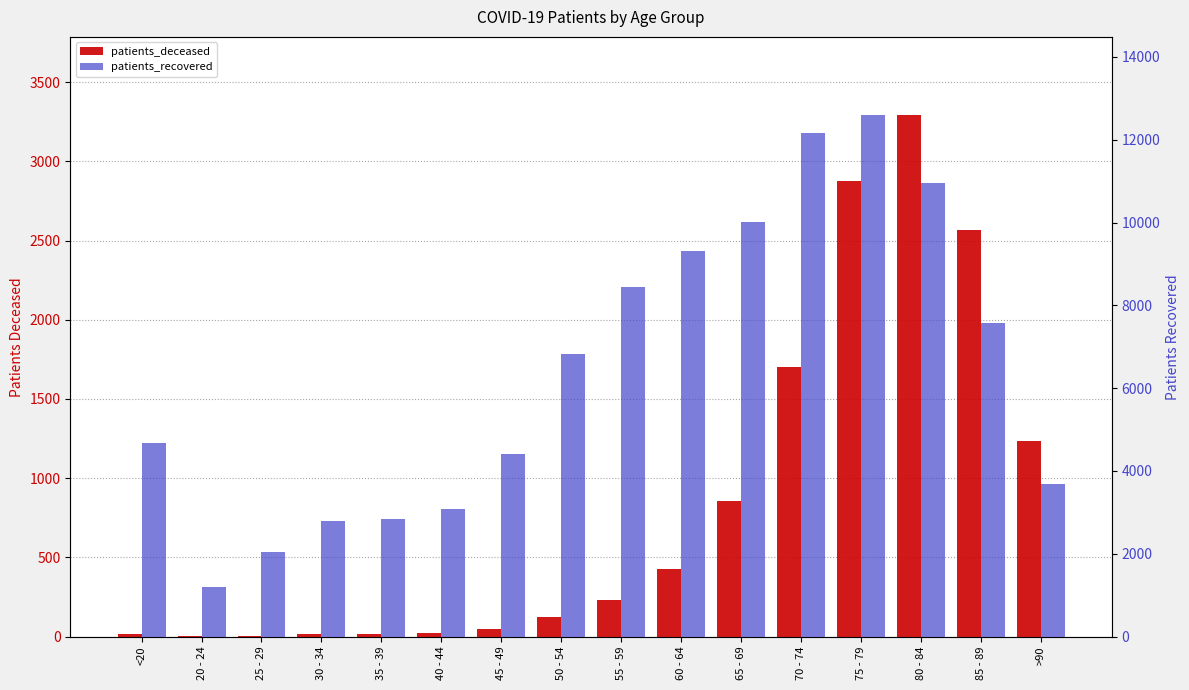

Is it true that patients_deceased equals 171 at 50 - 54?

False